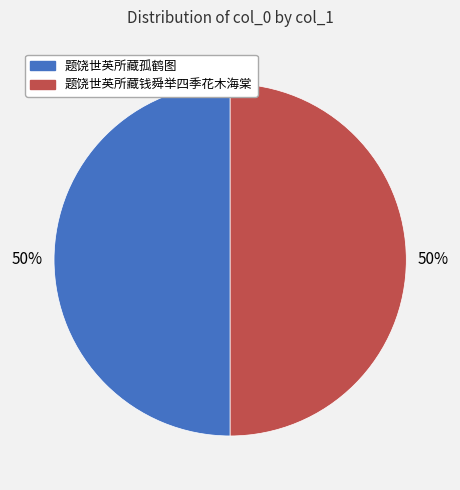

The 题饶世英所藏钱舜举四季花木海棠 slice represents 50% of the pie. True or false?

True